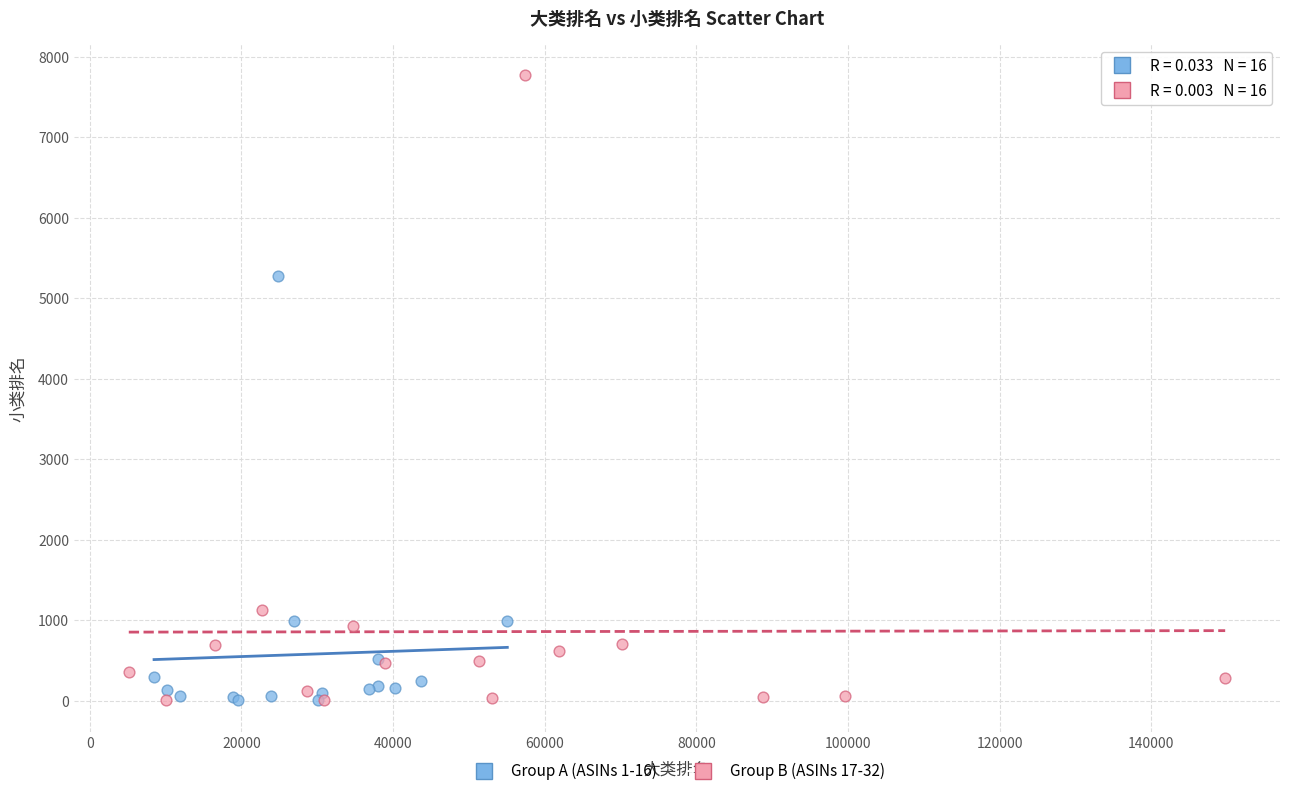

Which series has the largest Y range (max minus min)?

Group B (ASINs 17-32)